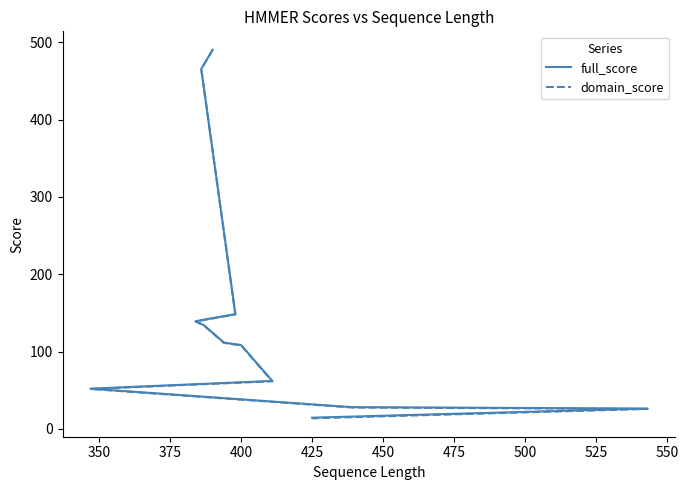

True or false: domain_score and full_score intersect in this chart.

False